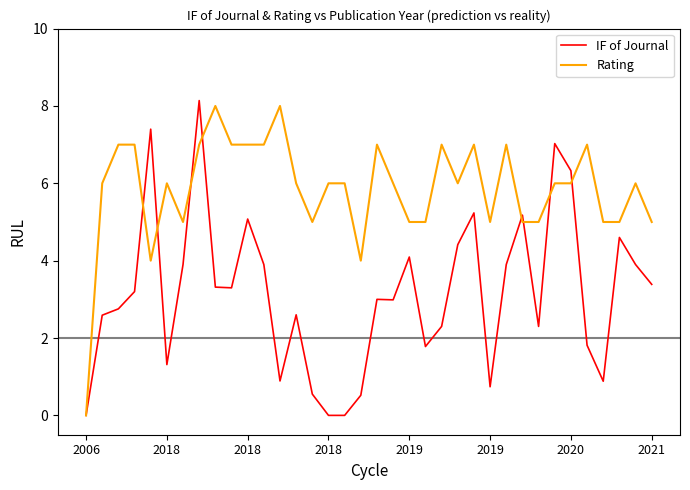

Rank the series by their average value, from highest to lowest.

Rating, IF of Journal